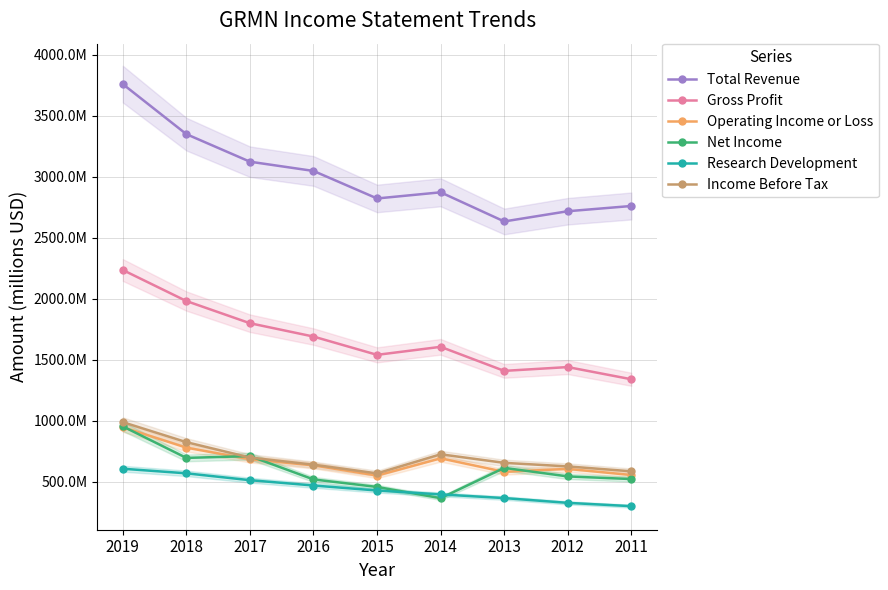

Which series has the widest spread of values?

Total Revenue